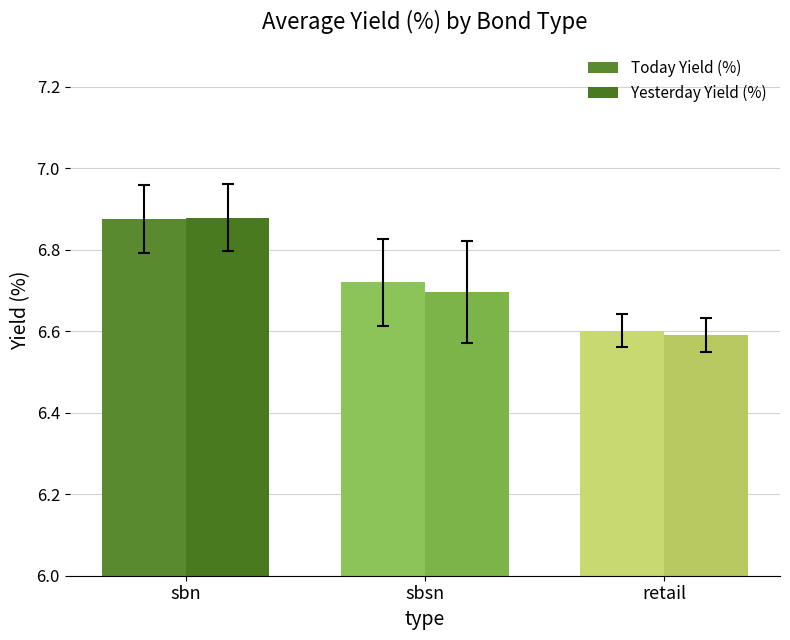

At how many categories does at least one series exceed 6?

3